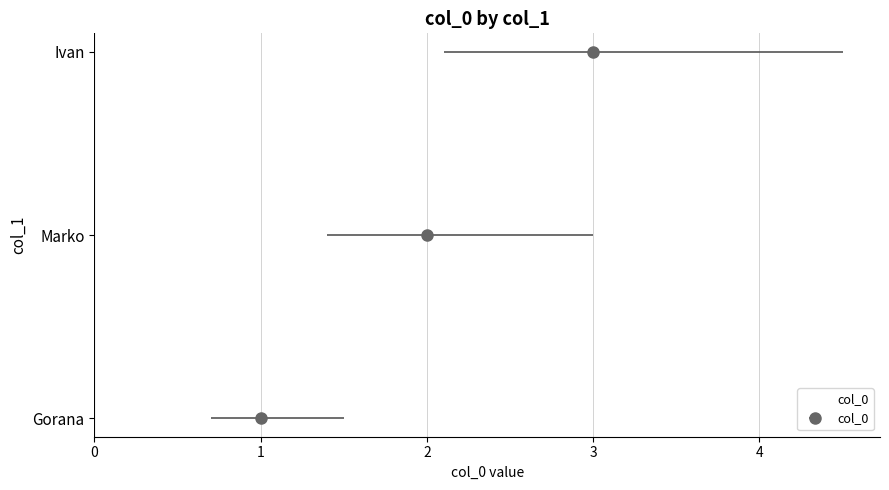

True or false: the data shows 3 at Ivan.

True